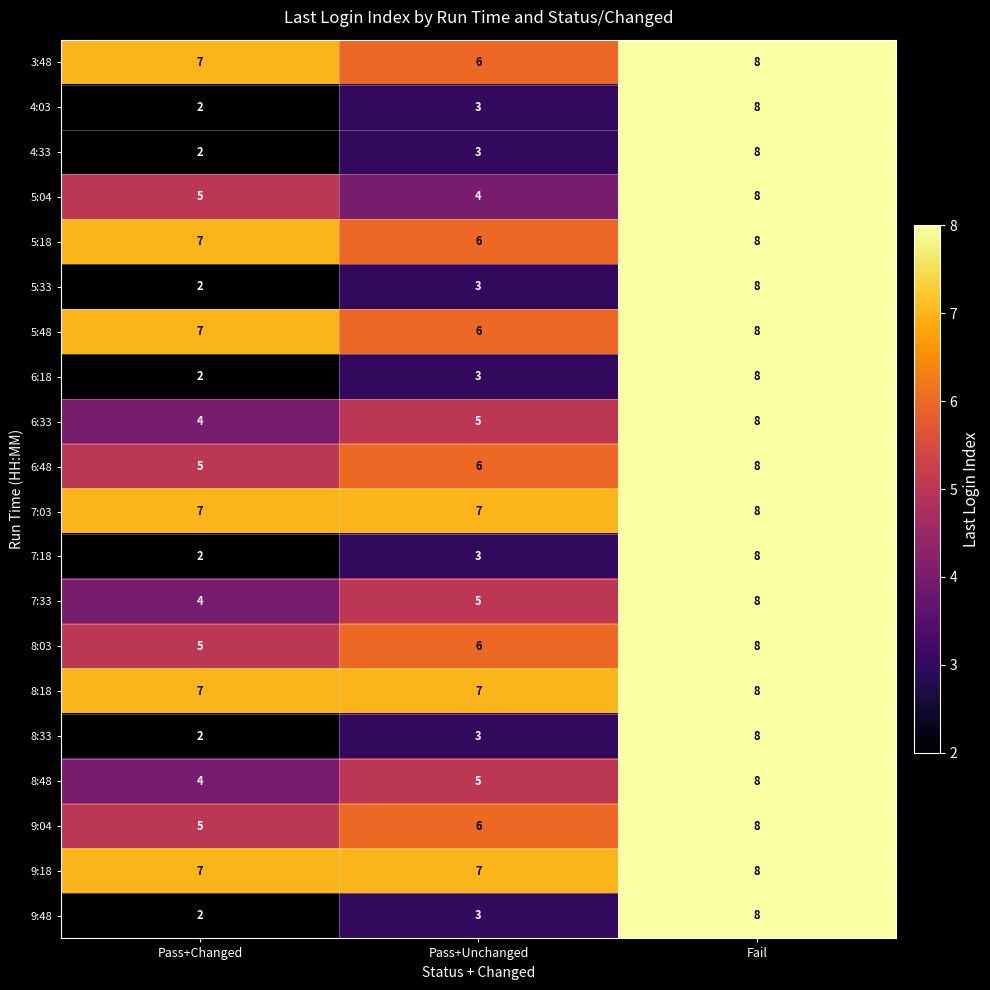

What is the spread (max minus min) of values at Pass+Changed?

5